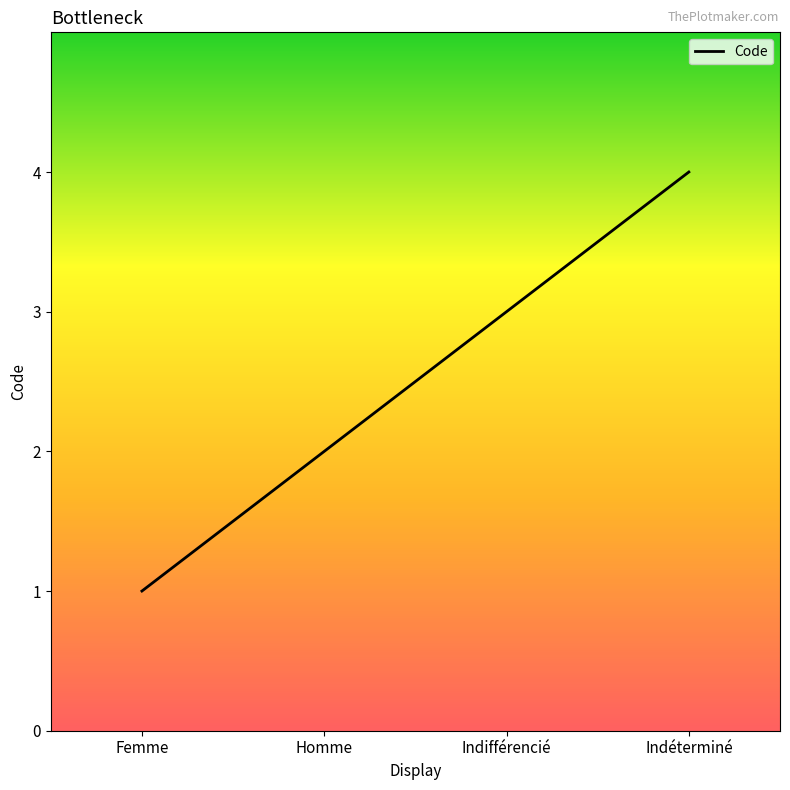

Rank the categories by value from highest to lowest.

Indéterminé, Indifférencié, Homme, Femme